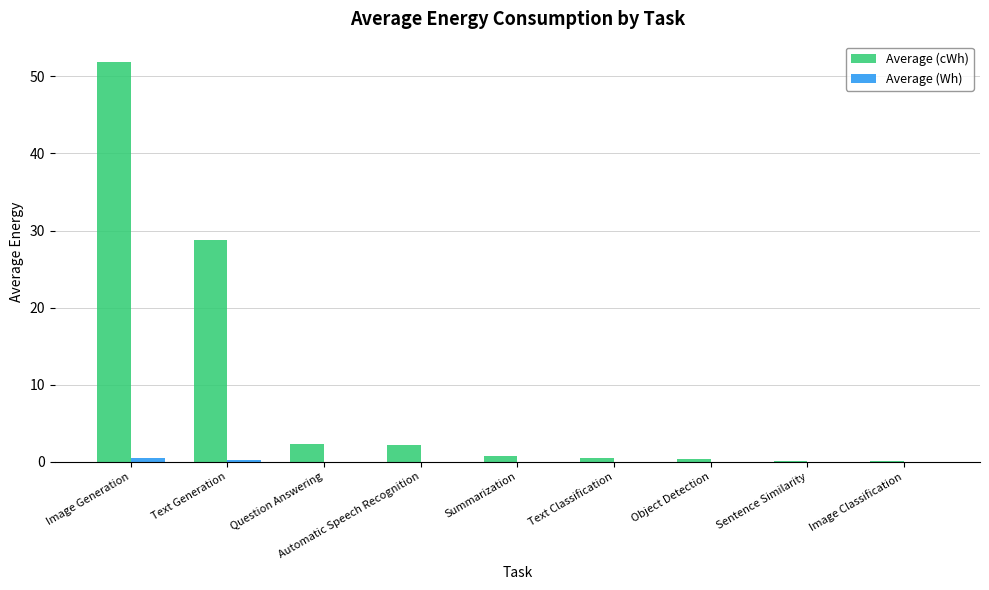

At which category is the sum across all series the highest?

Image Generation